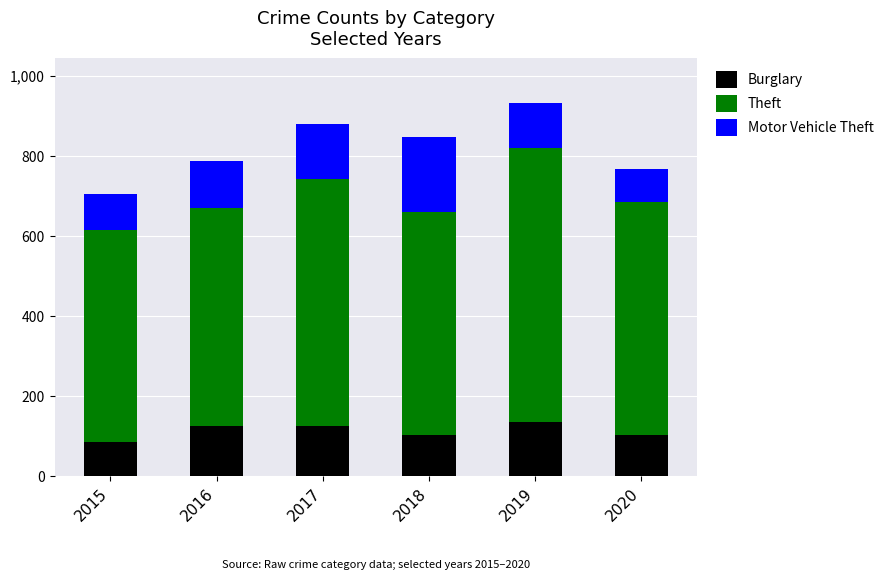

What is the maximum value for Burglary?

136